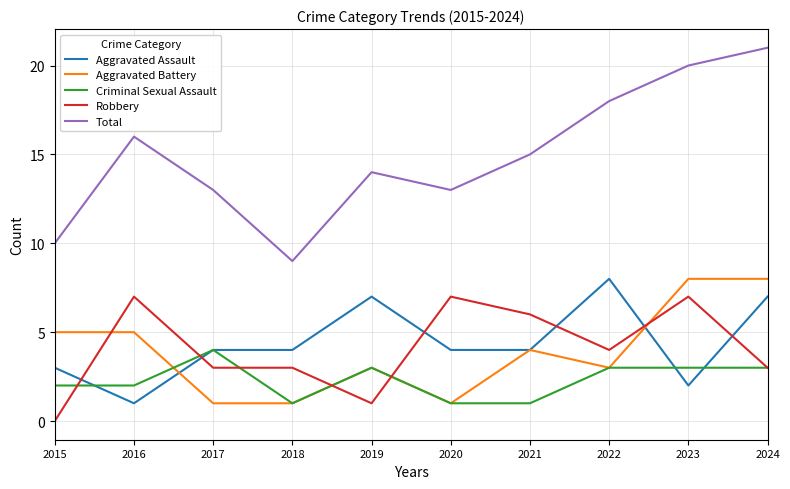

What is the spread (max minus min) of values at 2022?

15